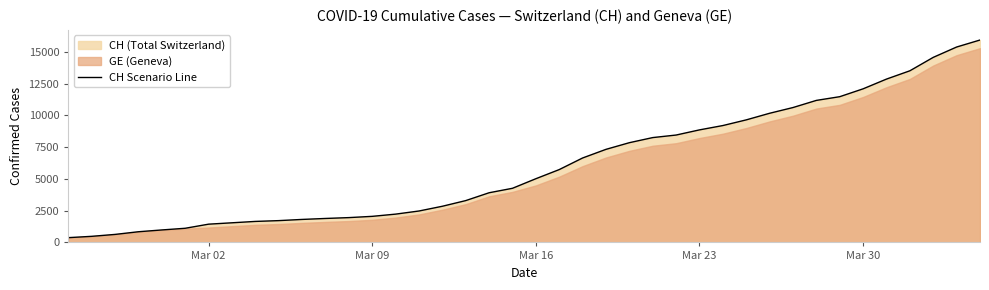

What is the minimum value shown in the chart?

375